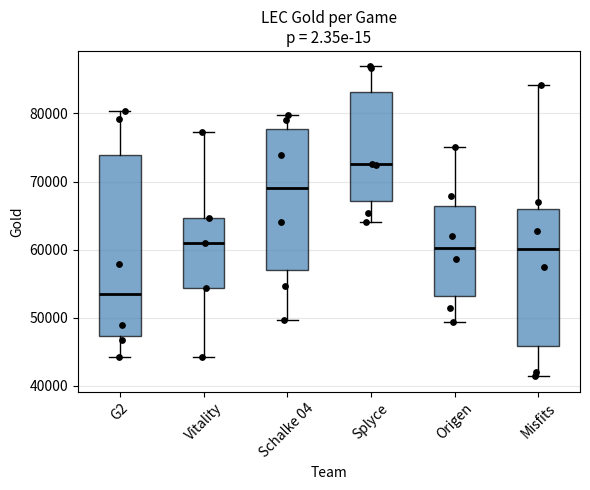

Comparing the boxes themselves (not the whiskers), which one is the tallest?

G2